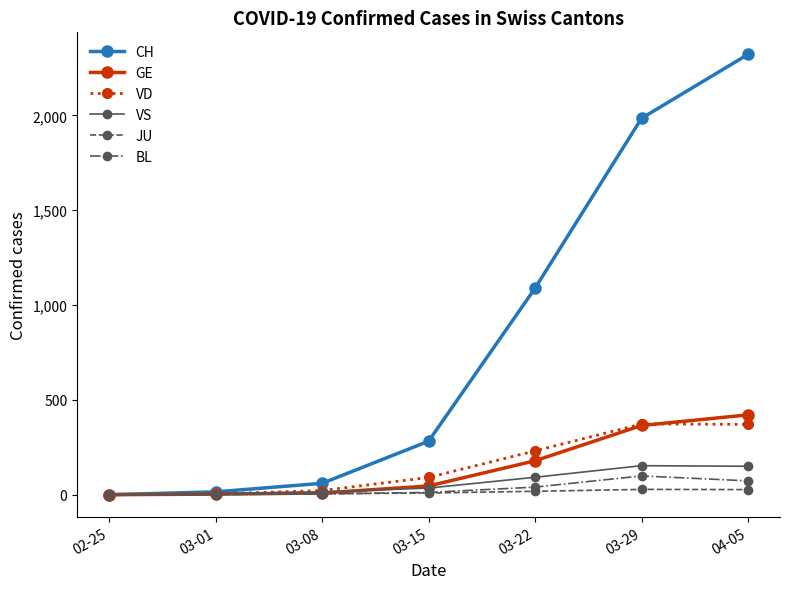

Which category has the highest value across all series?

04-05